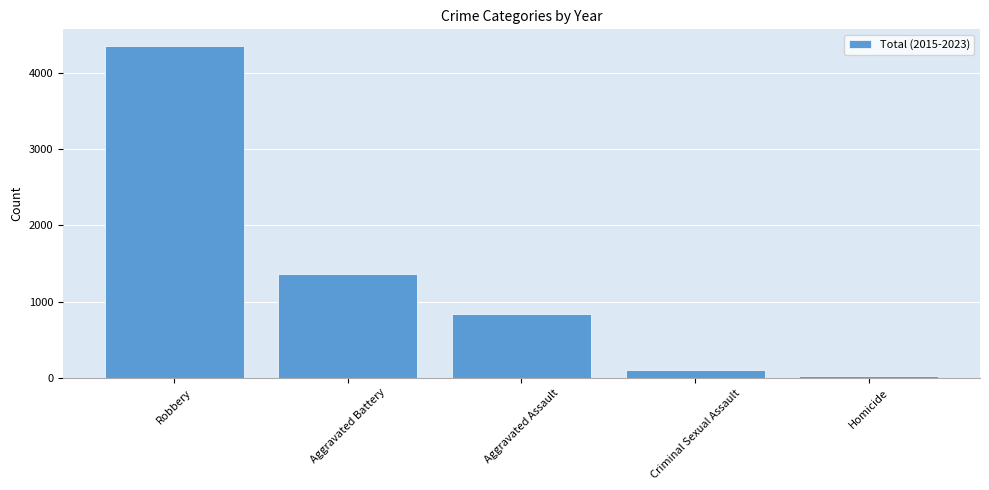

Reading left to right, what are all the values shown in this chart?

Robbery=4355	Aggravated Battery=1367	Aggravated Assault=842	Criminal Sexual Assault=109	Homicide=19